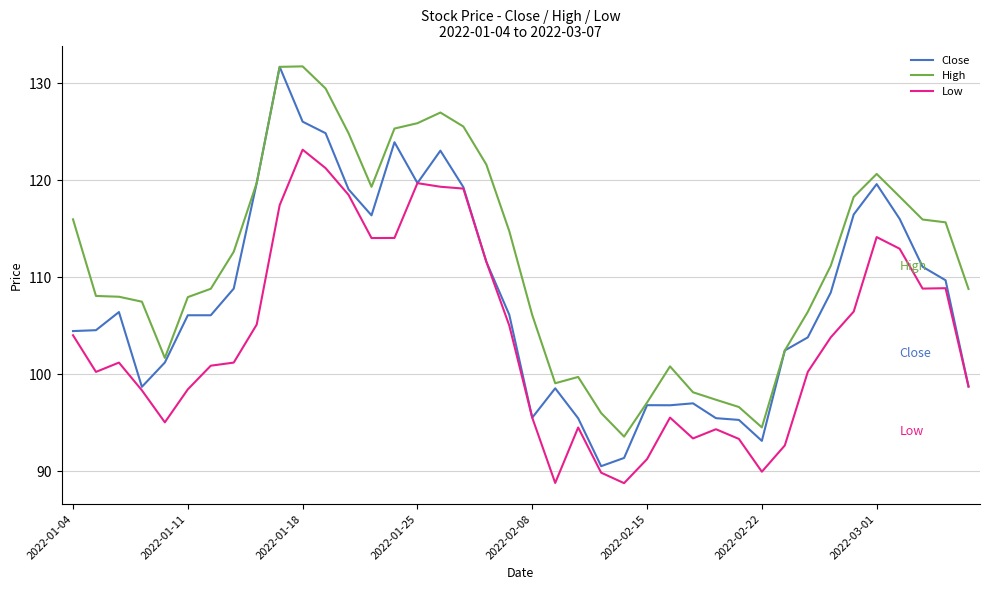

True or false: Low and High intersect in this chart.

False